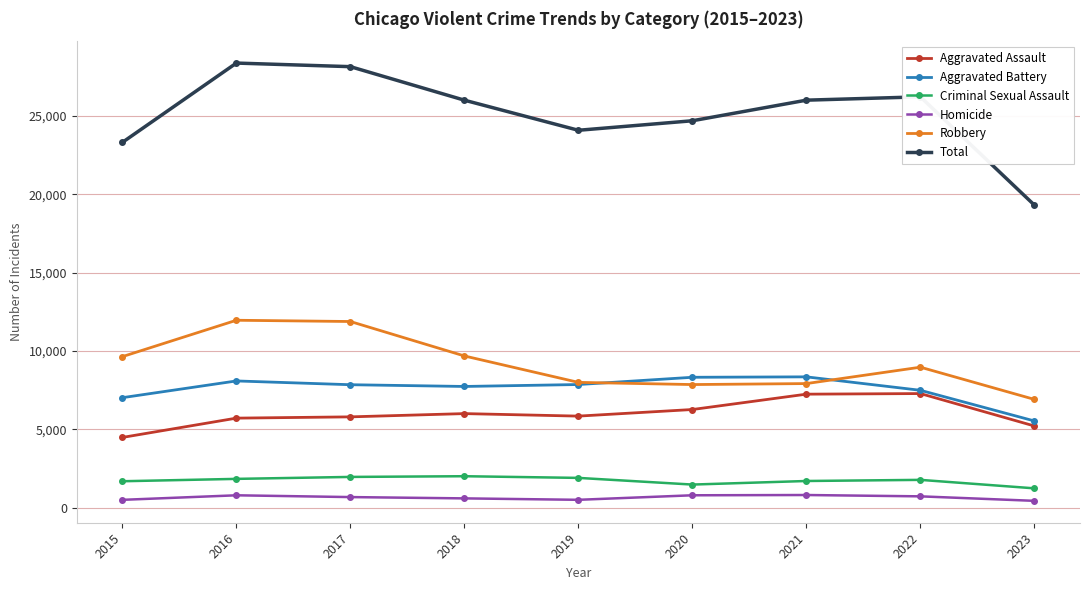

Is the value of Homicide at 2018 greater than the value of Robbery at 2016?

No